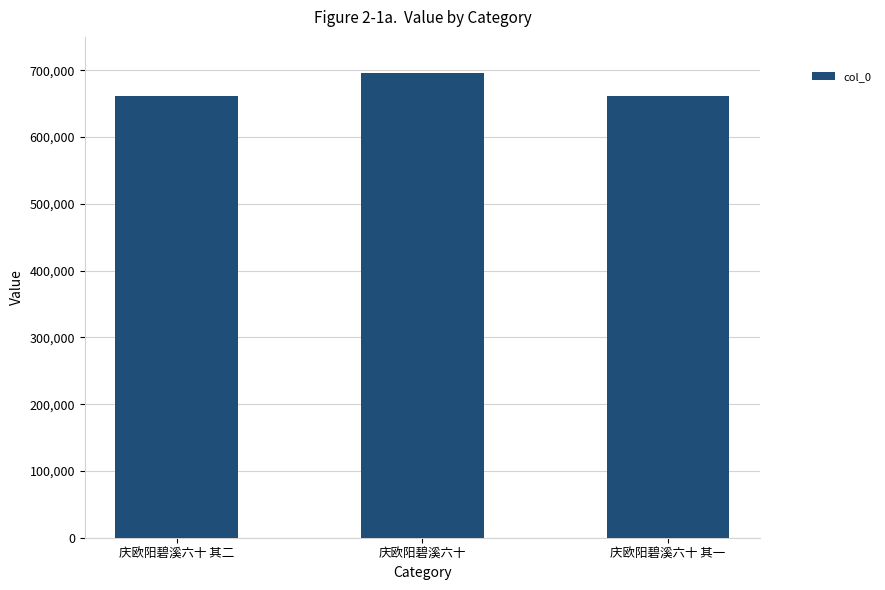

What is the difference between the second highest and minimum values?

1